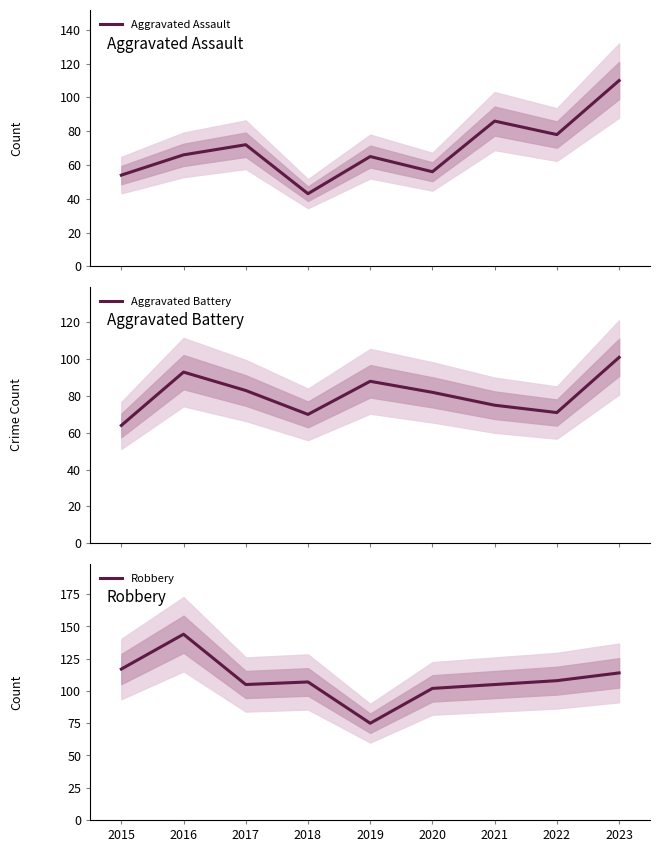

At which label does Aggravated Battery reach its peak?

2023